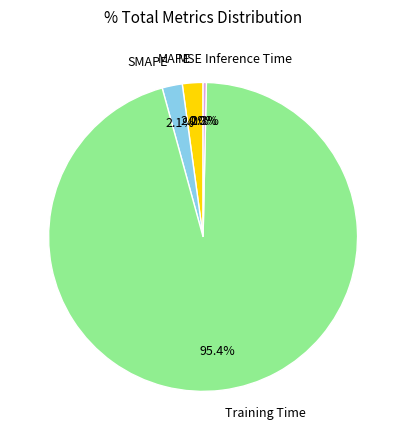

What is the largest slice in the pie chart?

Training Time